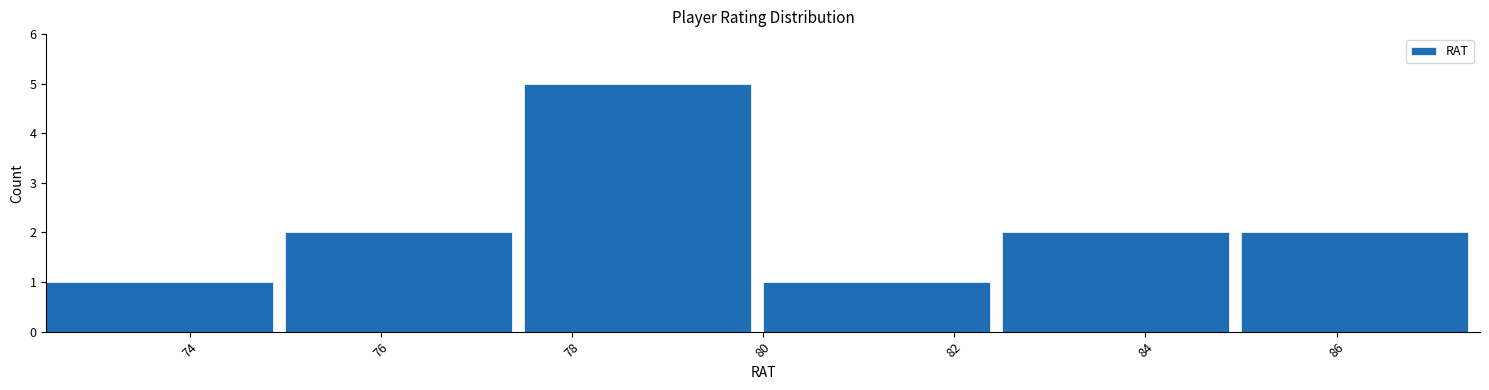

How tall is the bar that spans 85.0 to 87.5 on the x-axis? The values are not printed on the chart, so give them approximately, as read against the axis.

2